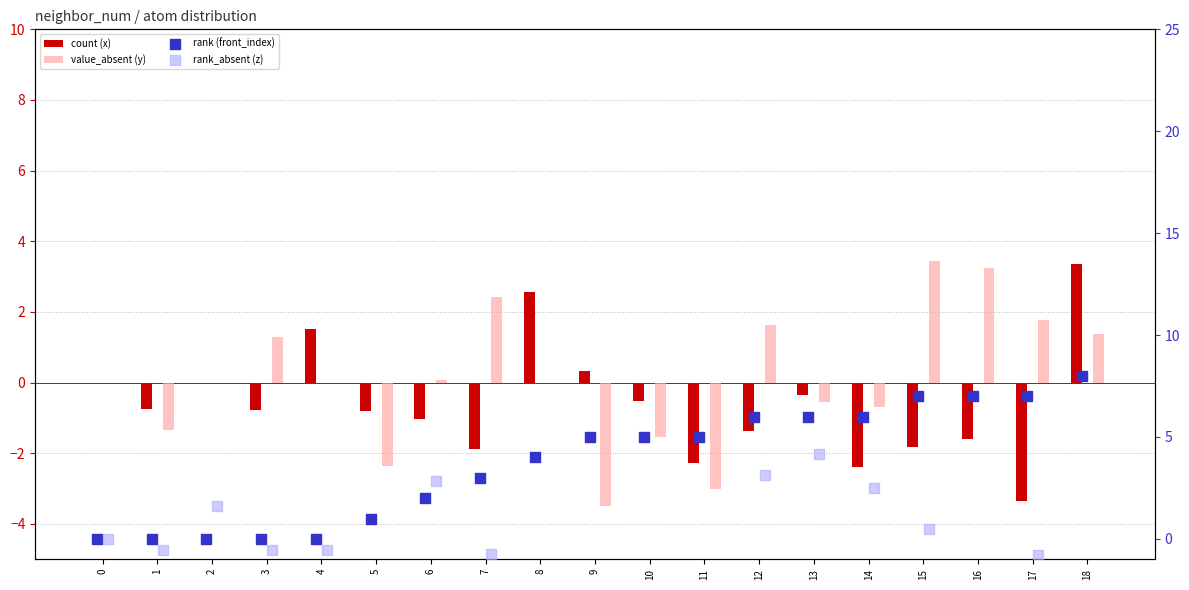

At how many categories does at least one series exceed 2?

13